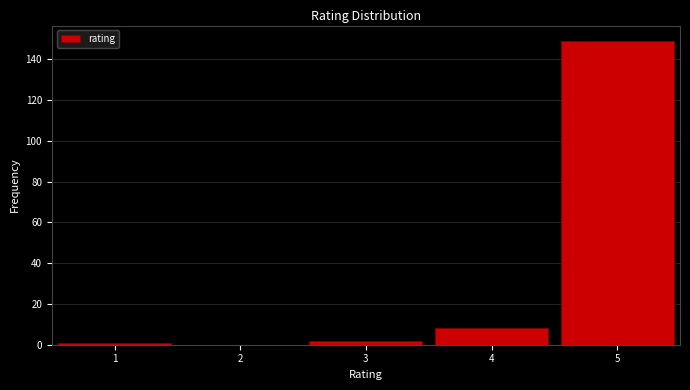

Reading left to right, transcribe this chart: for each bar, give the range it covers on the x-axis and its height. The values are not printed on the chart, so give them approximately, as read against the axis.

0.5 to 1.5: under 2
1.5 to 2.5: 0
2.5 to 3.5: 2
3.5 to 4.5: 8
4.5 to 5.5: 150